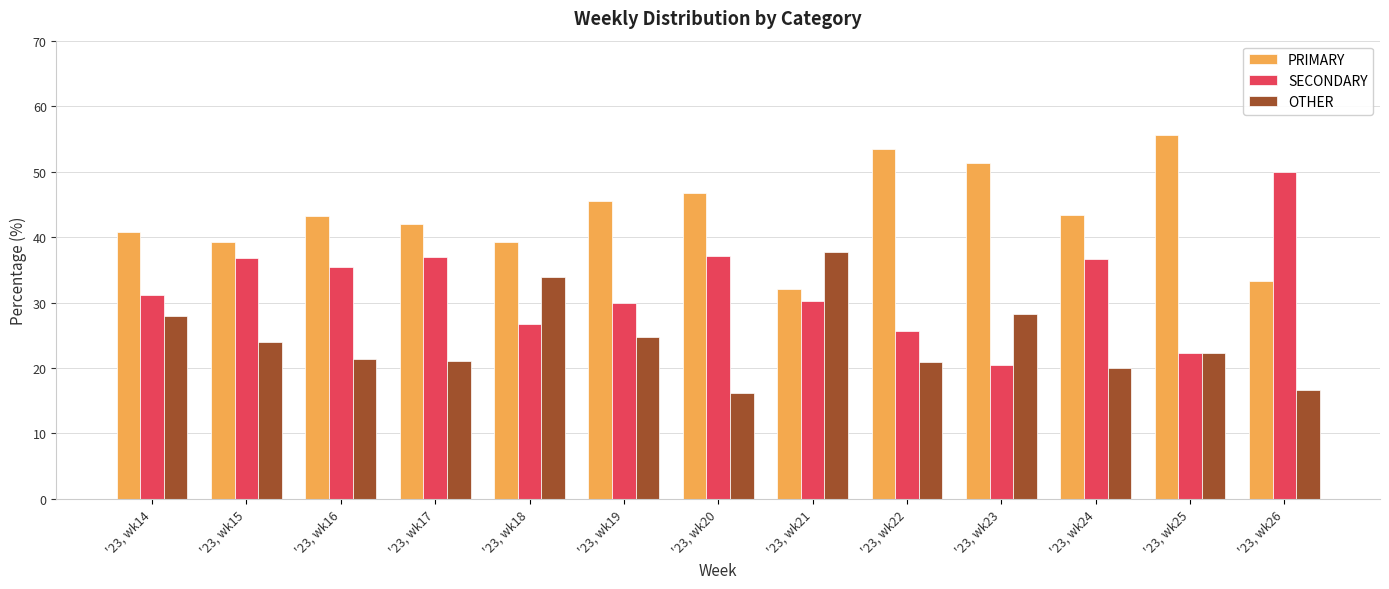

The OTHER series shows 24.0 at '23, wk15. True or false?

True